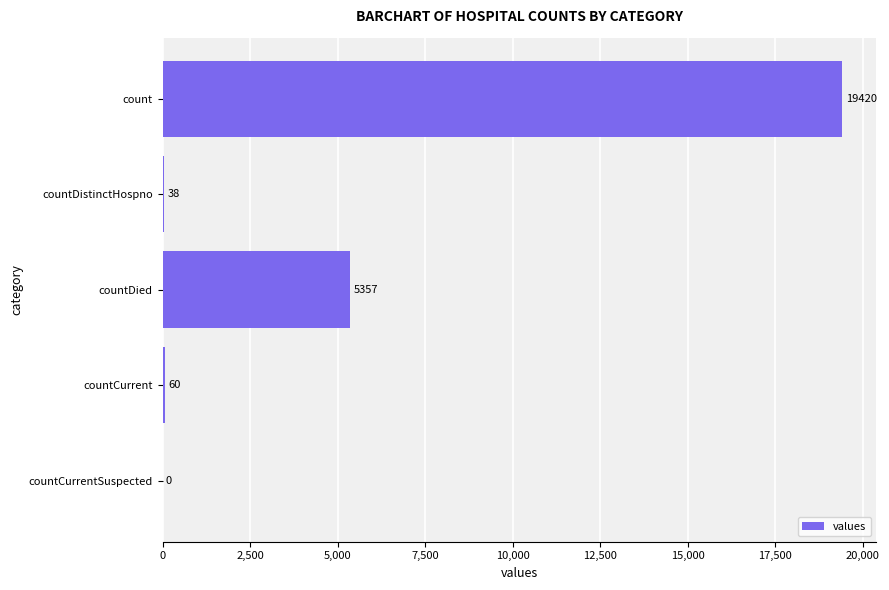

The chart shows a value of 5357 at countDied. True or false?

True